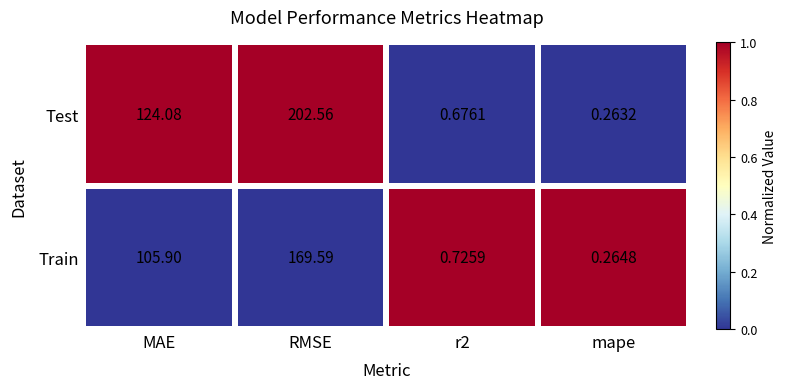

Where is Train nearest to the value 84?

MAE